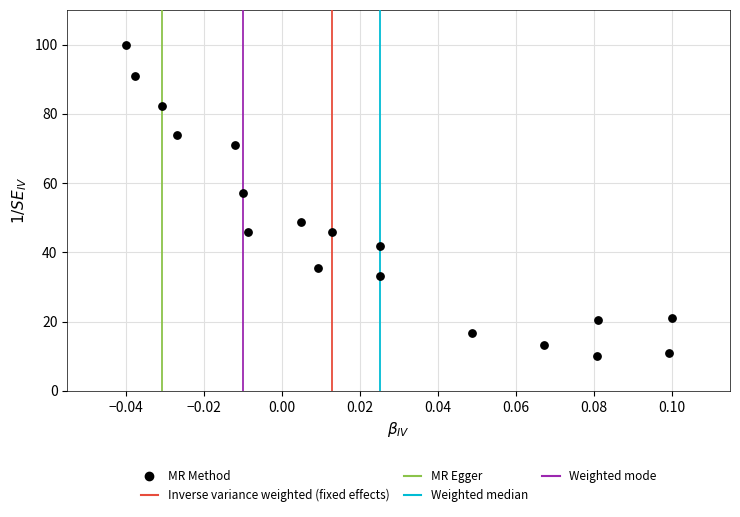

What is the range of Y values (max minus min)?

90.0